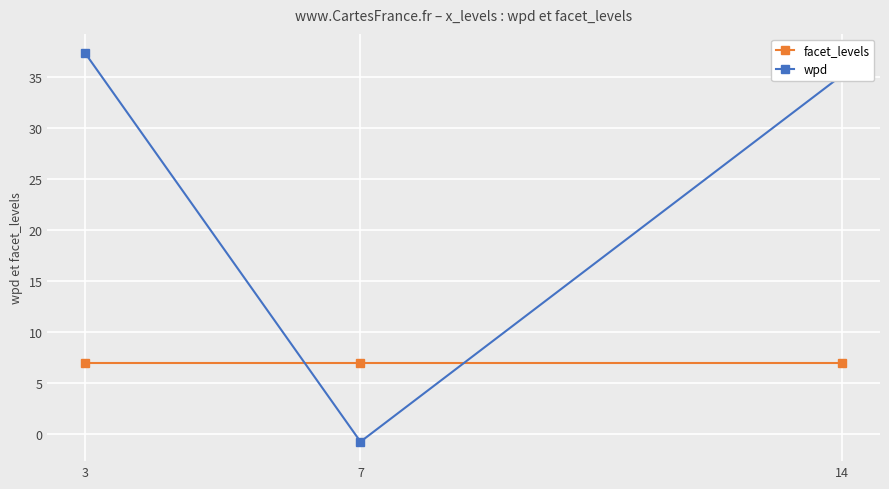

The facet_levels series shows 7.0 at 3. True or false?

True